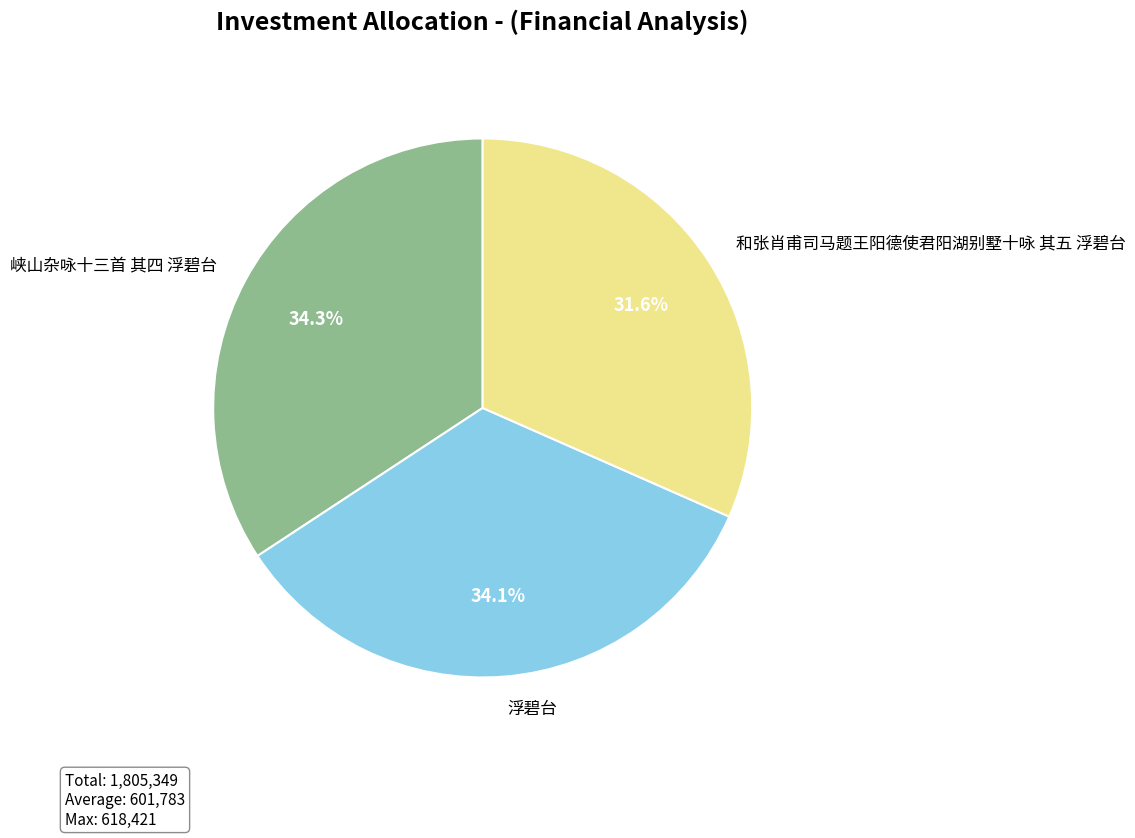

How many segments does this pie chart have?

3